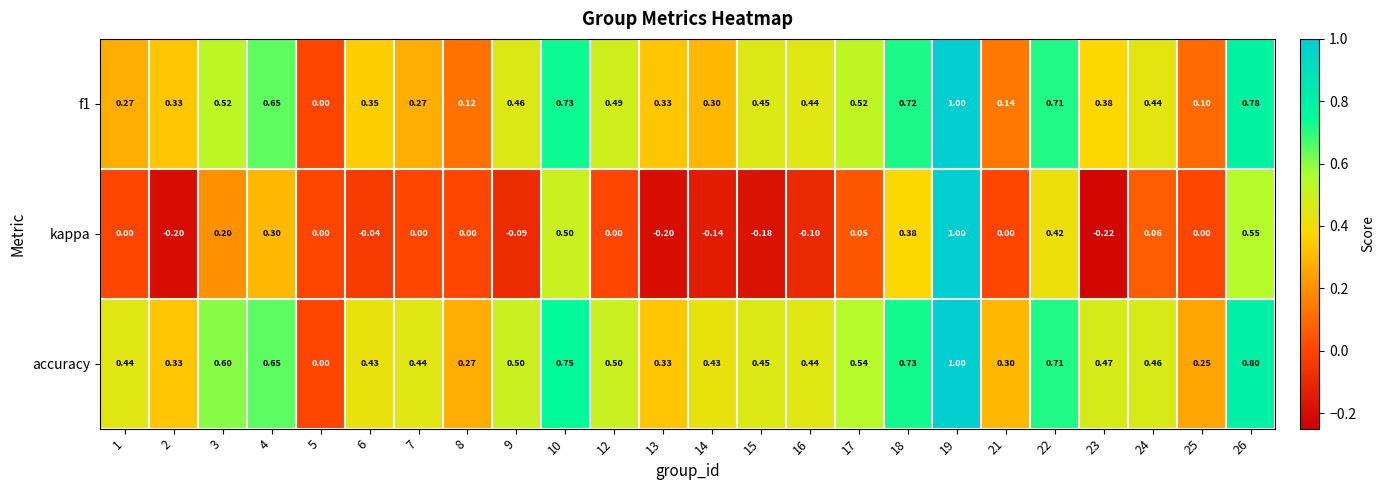

What is the minimum value shown in the chart?

-0.2